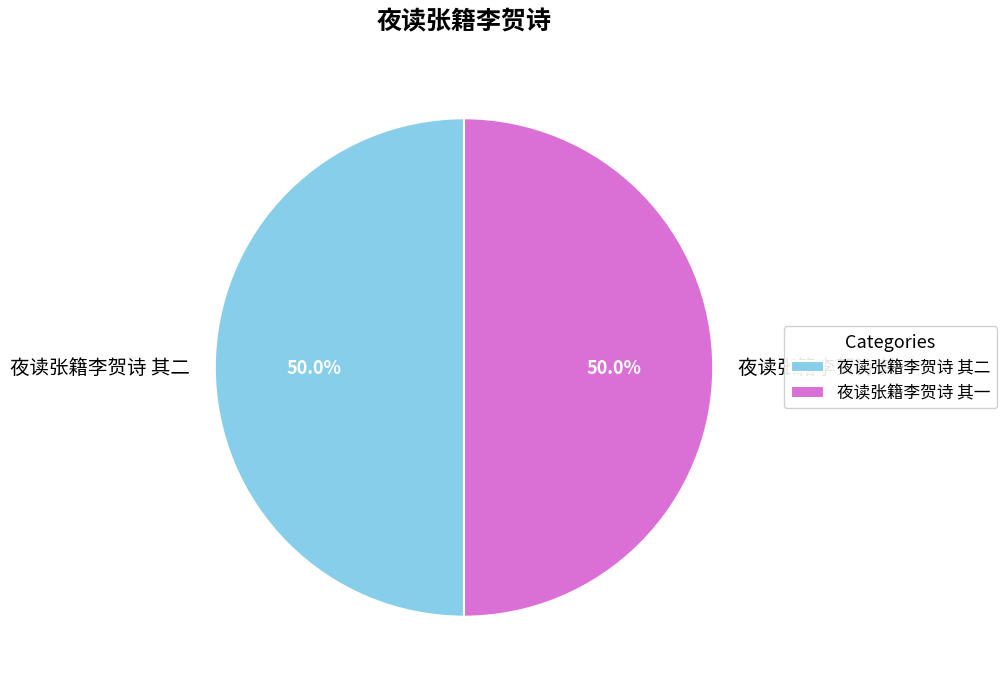

The 夜读张籍李贺诗 其一 slice represents 65% of the pie. True or false?

False